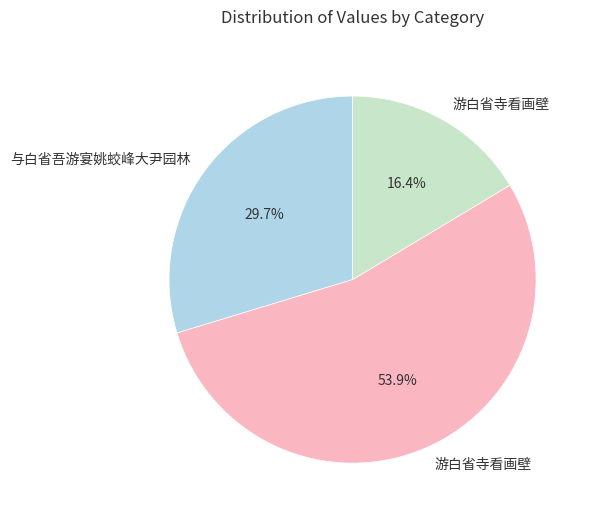

How many segments does this pie chart have?

3